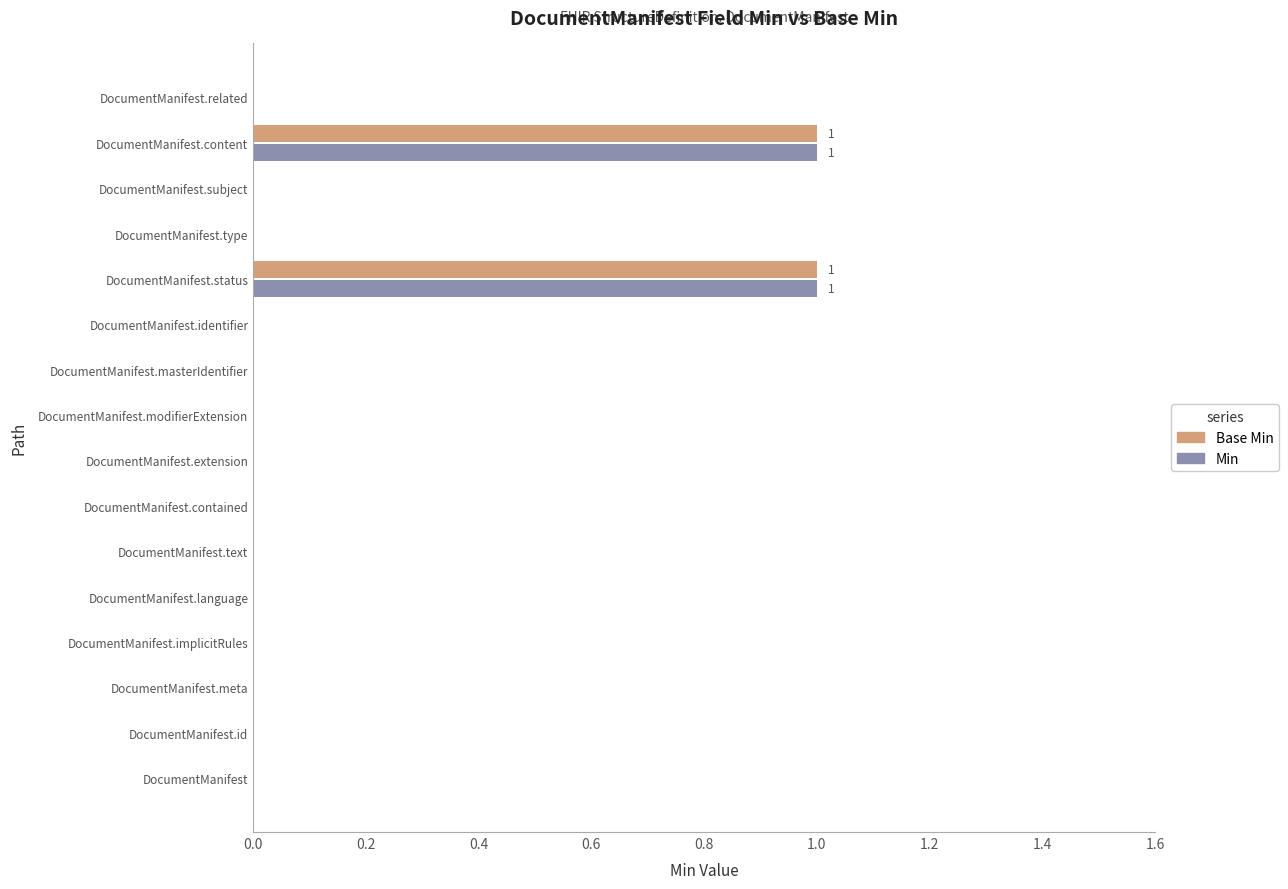

The value of Base Min at DocumentManifest.contained is -1. True or false?

False